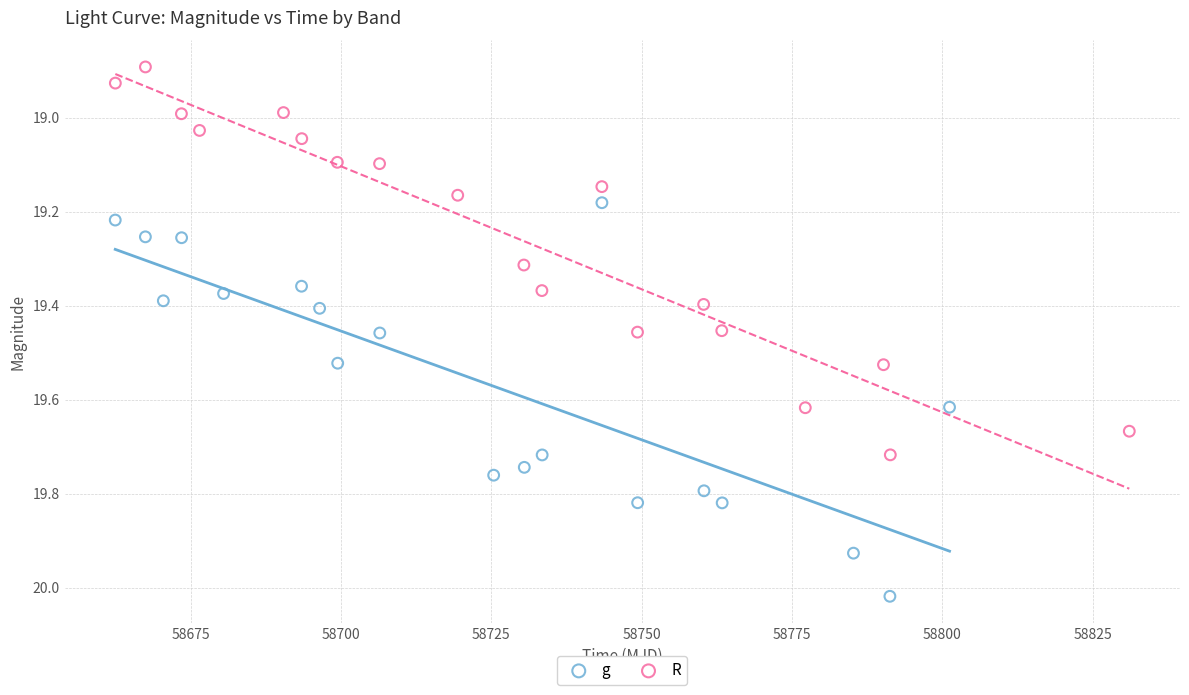

Which series reaches the maximum Y coordinate?

g